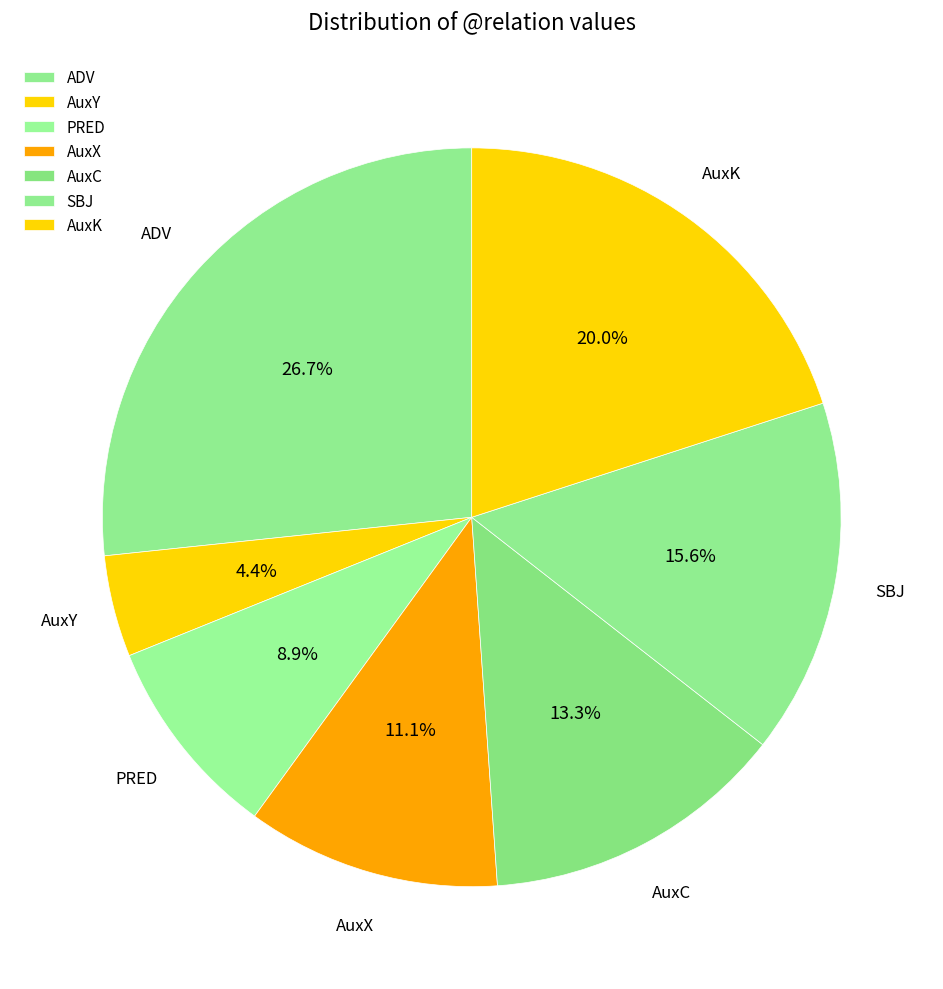

How many slices are in this pie chart?

7